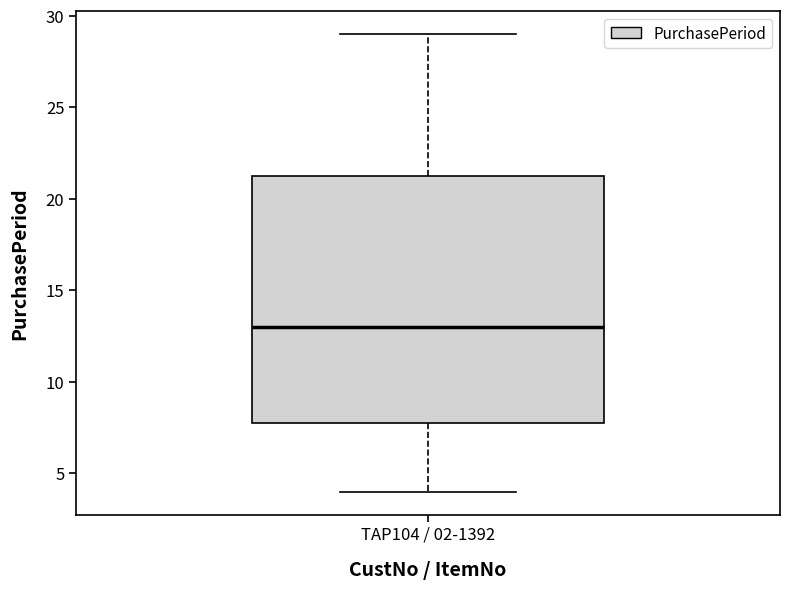

Where does the lower whisker of the box for TAP104 / 02-1392 end on the y-axis? The values are not printed on the chart, so give them approximately, as read against the axis.

4.0